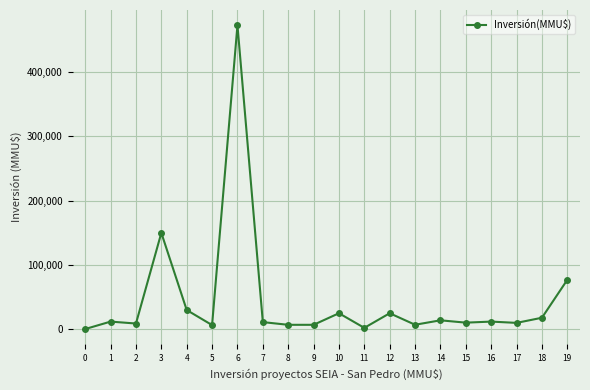

True or false: the data has more than 0 interior local peaks.

True